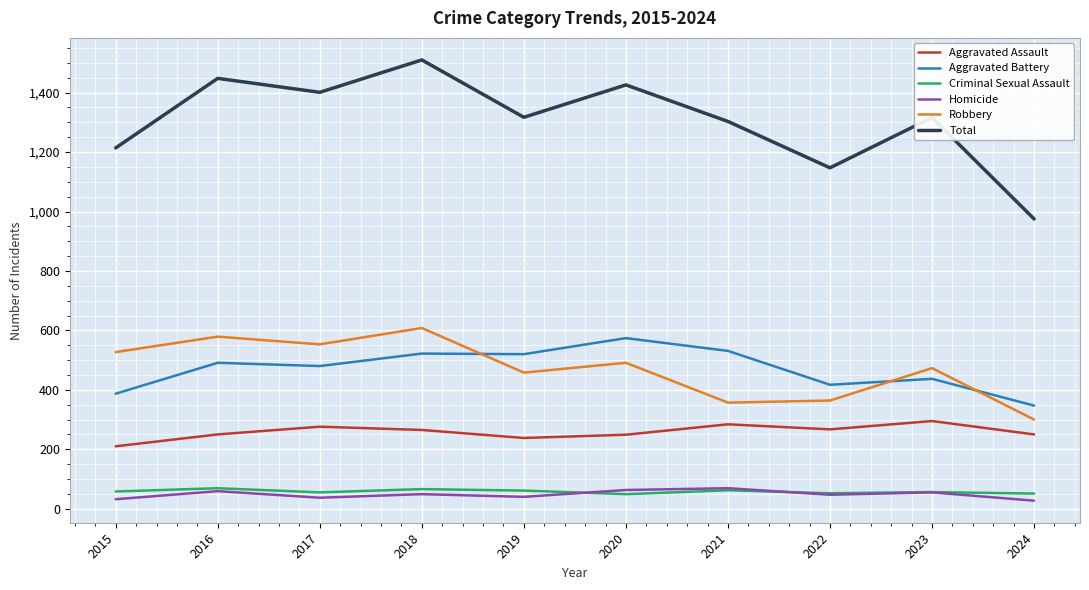

What is the maximum value shown in the chart?

1510